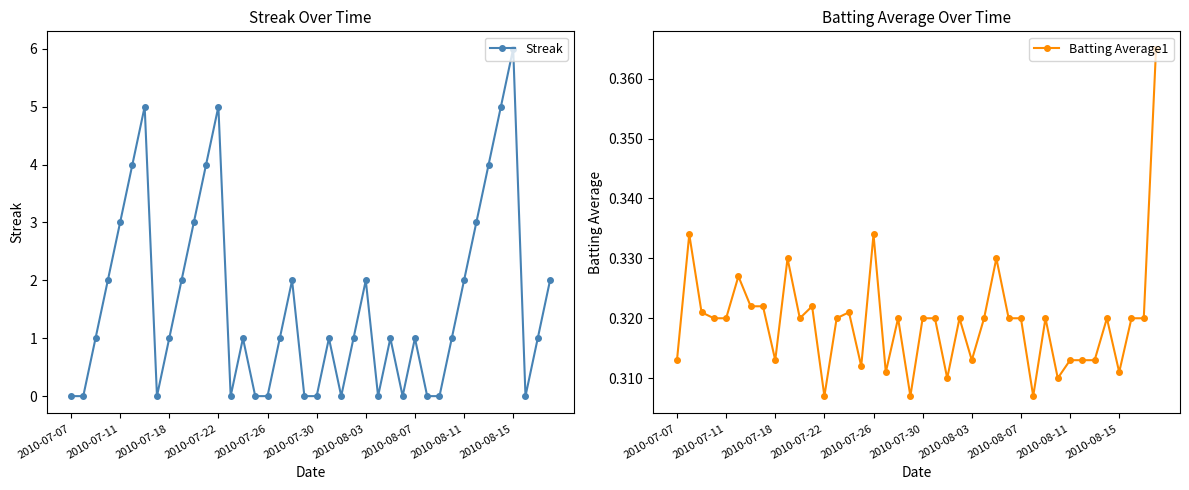

The Batting Average1 series shows 0.5 at 37. True or false?

False